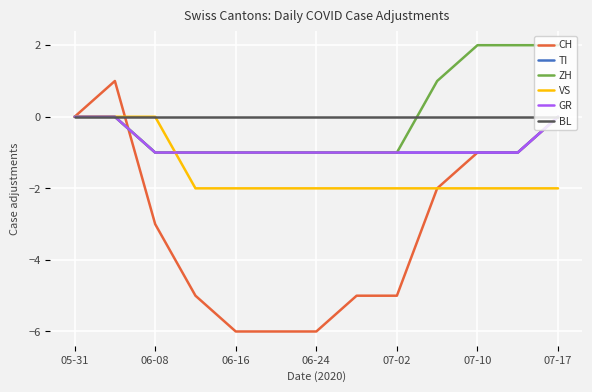

Reading left to right, transcribe all the data shown in this chart.

CH: 0	1	-3	-5	-6	-6	-6	-5	-5	-2	-1	-1	0
TI: 0	0	-1	-1	-1	-1	-1	-1	-1	-1	-1	-1	0
ZH: 0	0	-1	-1	-1	-1	-1	-1	-1	1	2	2	2
VS: 0	0	0	-2	-2	-2	-2	-2	-2	-2	-2	-2	-2
GR: 0	0	-1	-1	-1	-1	-1	-1	-1	-1	-1	-1	0
BL: 0	0	0	0	0	0	0	0	0	0	0	0	0